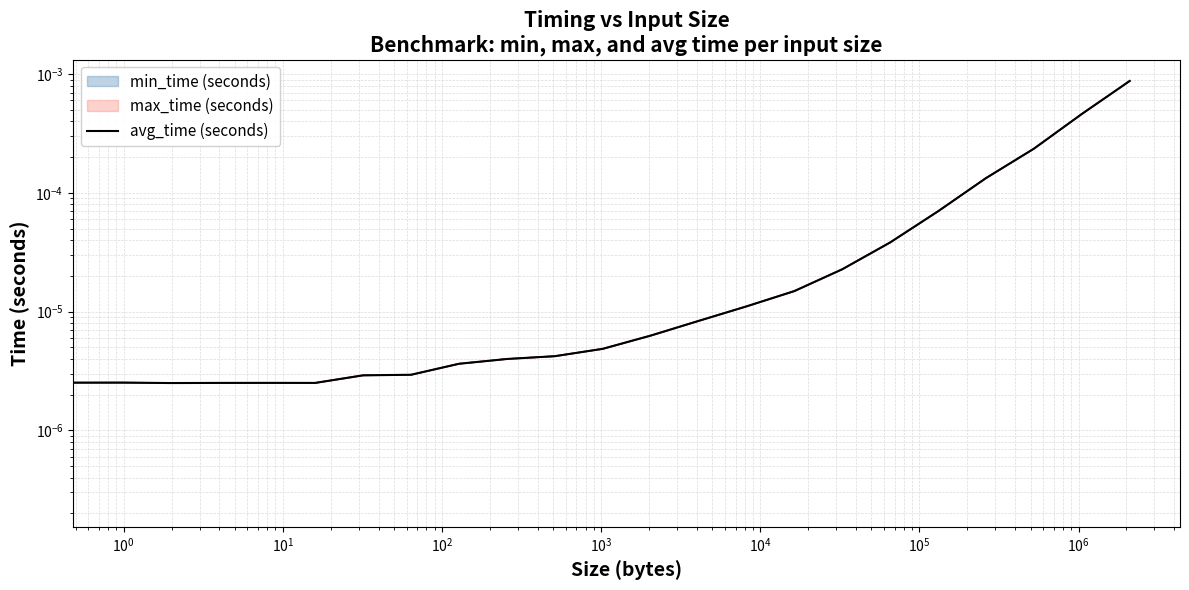

Is this an area chart (filled region under the line)?

No